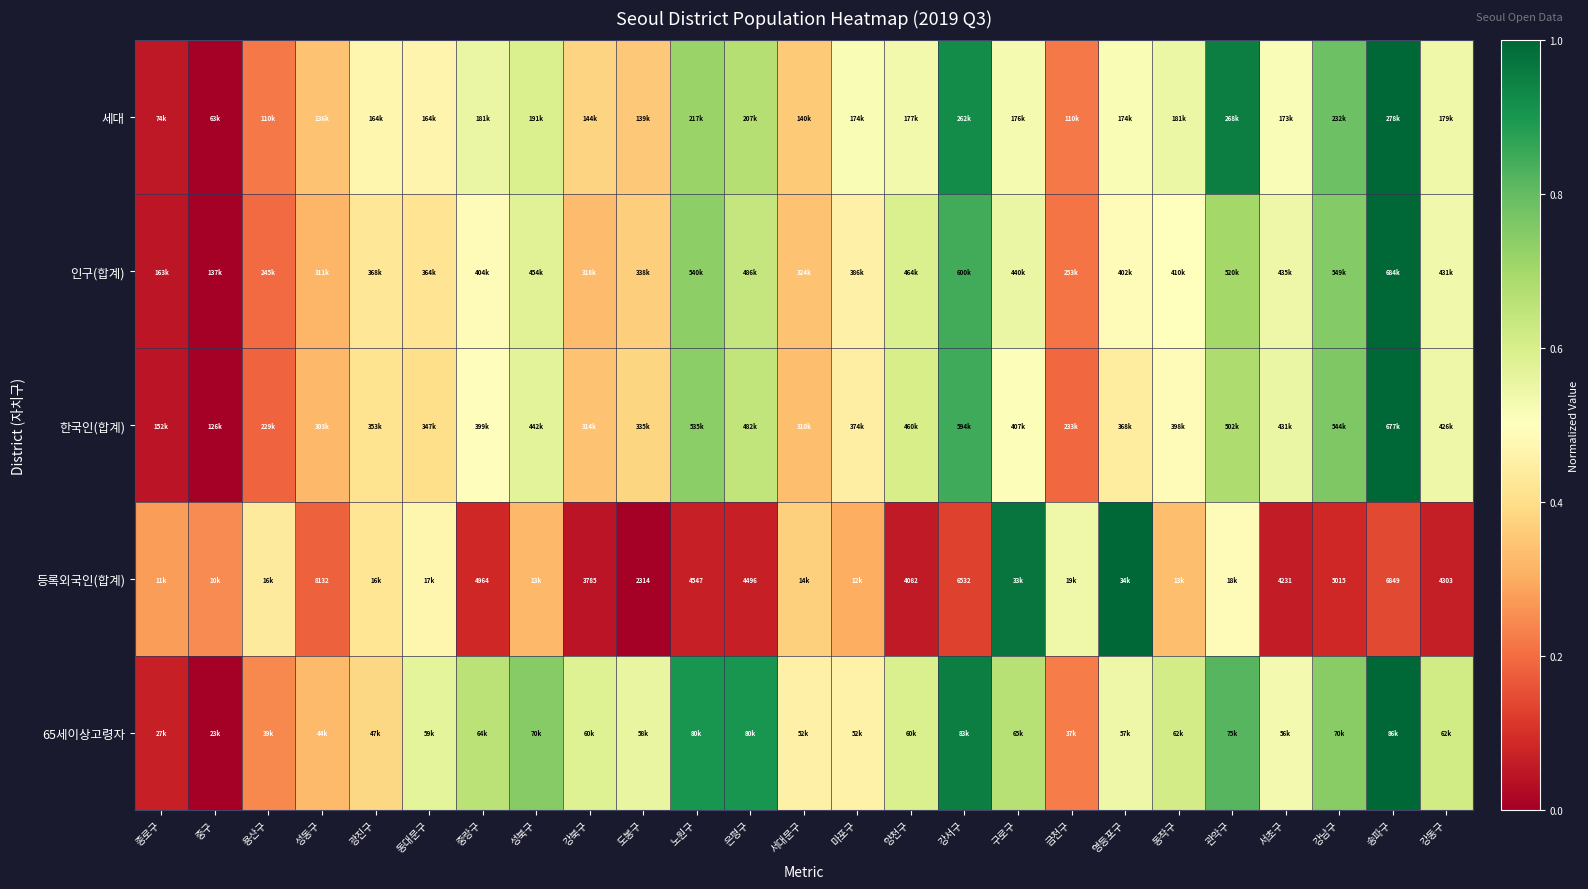

List the series in order of their peak value, highest first.

인구(합계), 한국인(합계), 세대, 65세이상고령자, 등록외국인(합계)